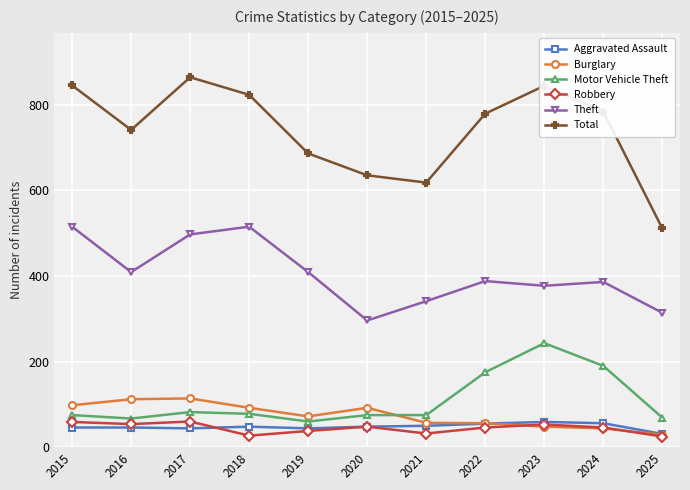

The Theft series shows 341 at 2021. True or false?

True